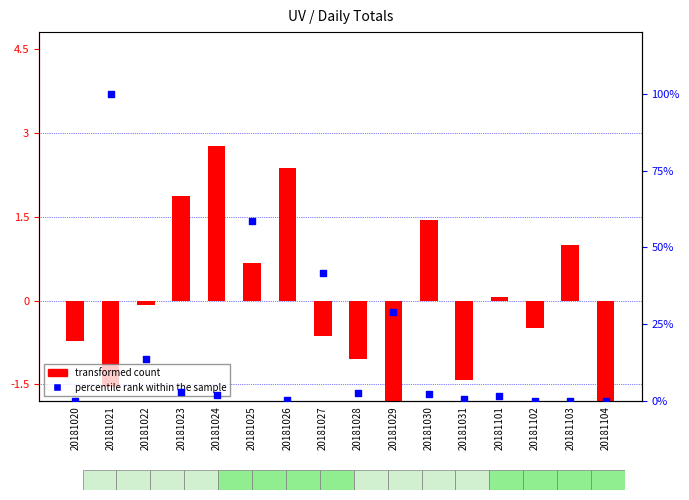

Which series has the widest spread of Y values?

percentile rank within the sample